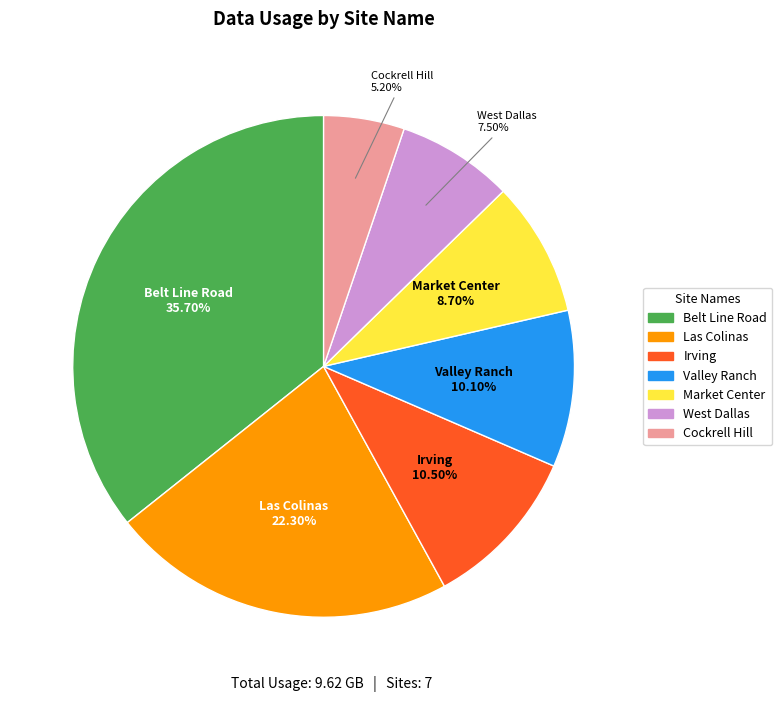

To the nearest percent, what is the combined percentage of Market Center and Belt Line Road?

44%